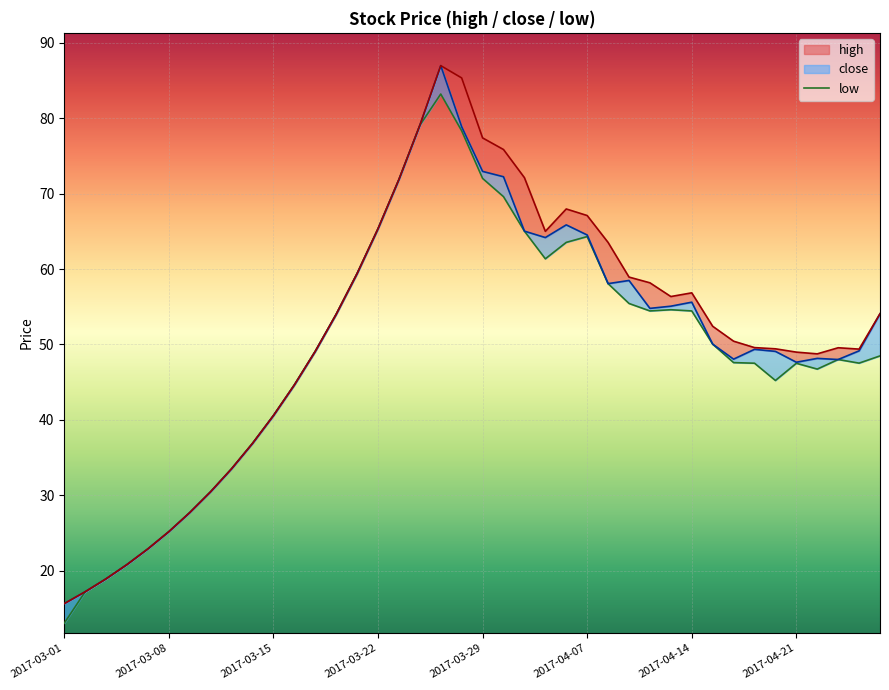

Reading left to right, extract all data points from this chart.

high: 15.6	17.2	18.9	20.8	22.9	25.2	27.7	30.5	33.5	36.9	40.6	44.6	49.1	54.0	59.4	65.3	71.9	79.0	87.0	85.3	77.4	75.8	72.1	65.0	68.0	67.1	63.5	58.9	58.2	56.4	56.8	52.4	50.4	49.6	49.4	49.0	48.8	49.6	49.4	54.1
close: 15.6	17.2	18.9	20.8	22.9	25.2	27.7	30.5	33.5	36.9	40.6	44.6	49.1	54.0	59.4	65.3	71.9	79.0	87.0	78.9	72.9	72.2	65.0	64.2	65.8	64.5	58.1	58.5	54.8	55.1	55.6	50.0	48.0	49.4	49.1	47.6	48.1	48.0	49.1	54.1
low: 13.0	17.2	18.9	20.8	22.9	25.2	27.7	30.5	33.5	36.9	40.6	44.6	49.1	54.0	59.4	65.3	71.9	79.0	83.2	78.3	72.0	69.6	65.0	61.4	63.5	64.3	58.1	55.4	54.4	54.6	54.4	50.0	47.6	47.5	45.2	47.5	46.7	48.0	47.5	48.5